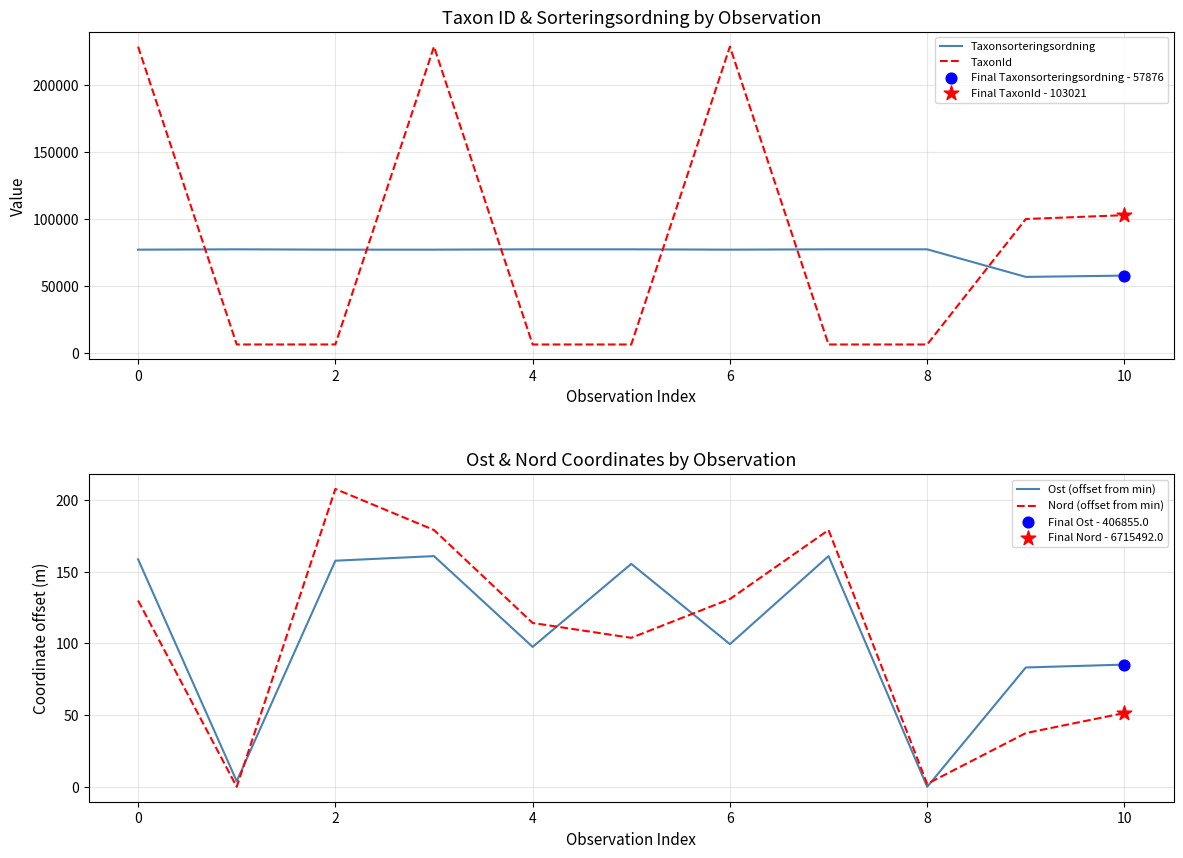

What is the highest value of the TaxonId series?

228912